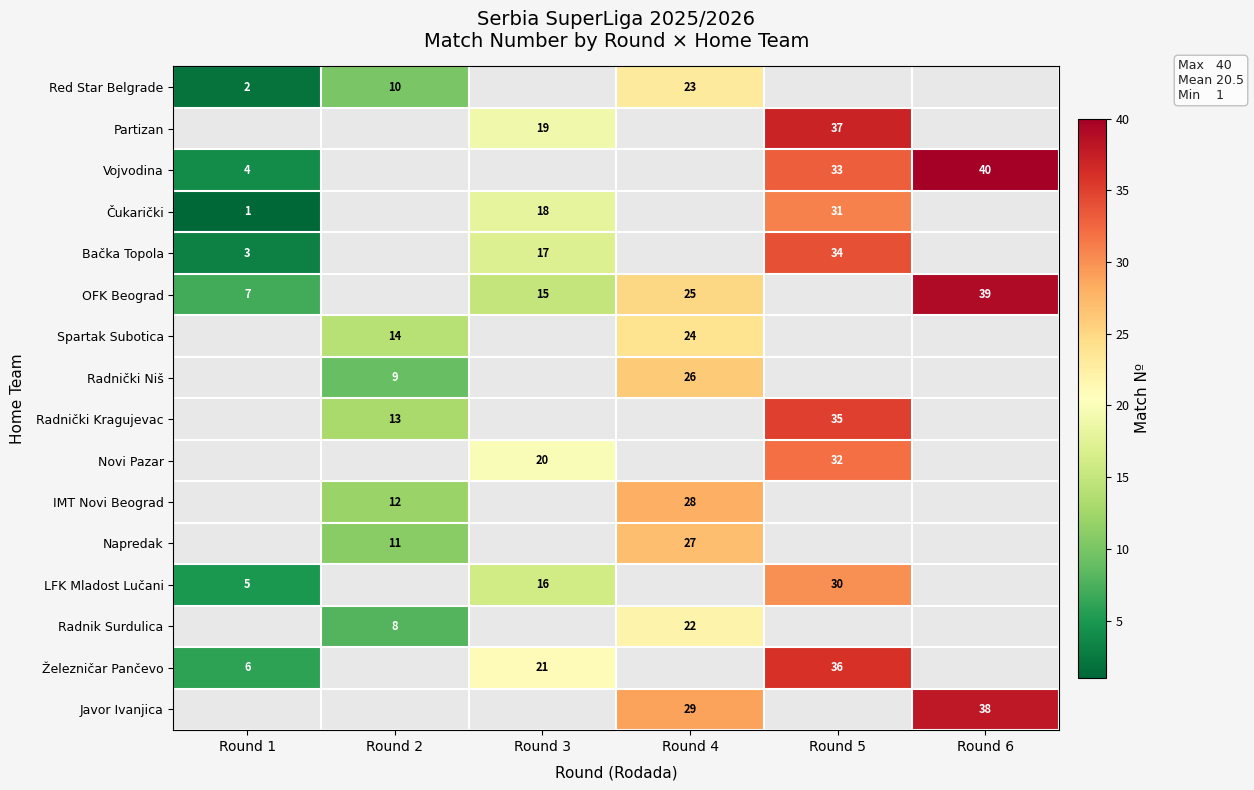

What is the difference between the Železničar Pančevo values at Round 1 and Round 5?

30